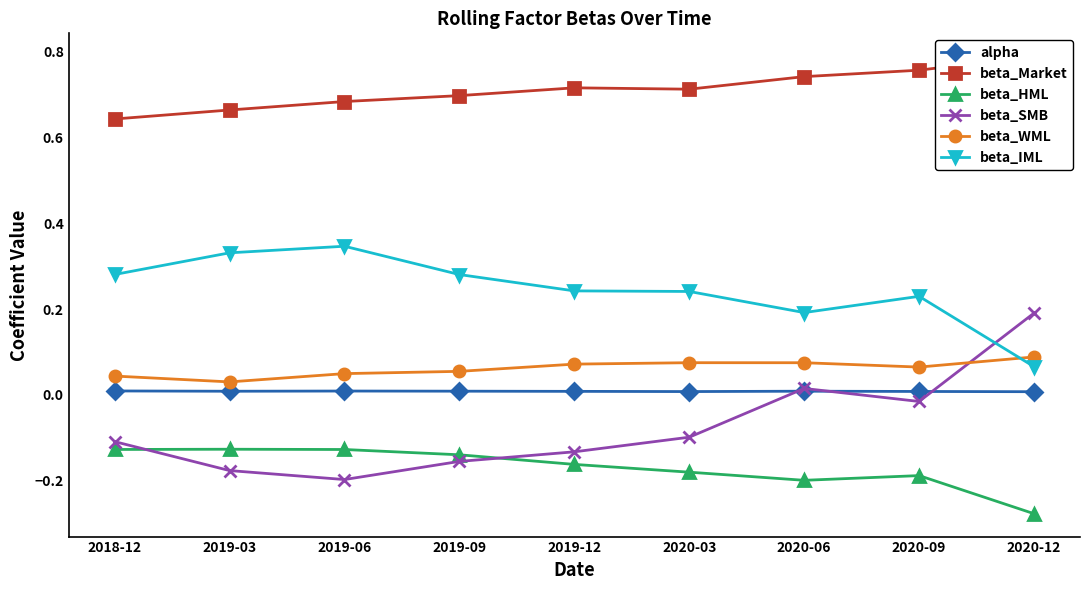

Between 2018-12 and 2019-12, which series saw the biggest shift?

beta_Market